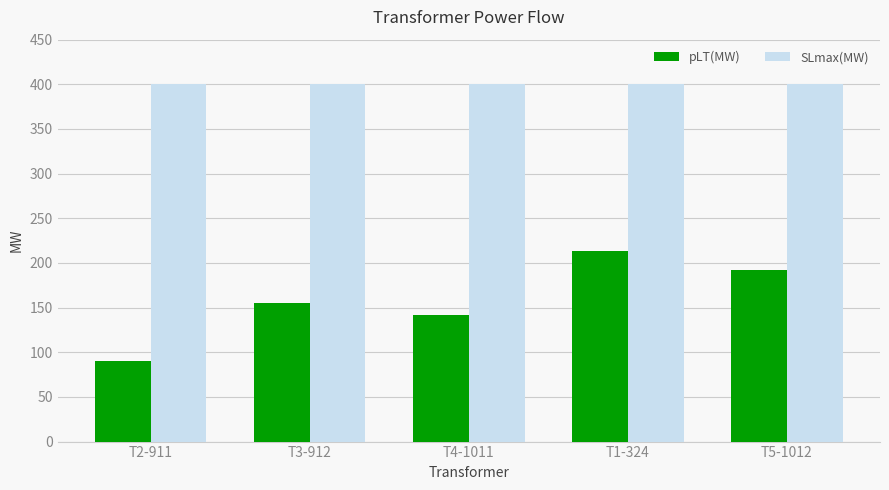

Is the value of pLT(MW) at T4-1011 greater than the value of SLmax(MW) at T1-324?

No